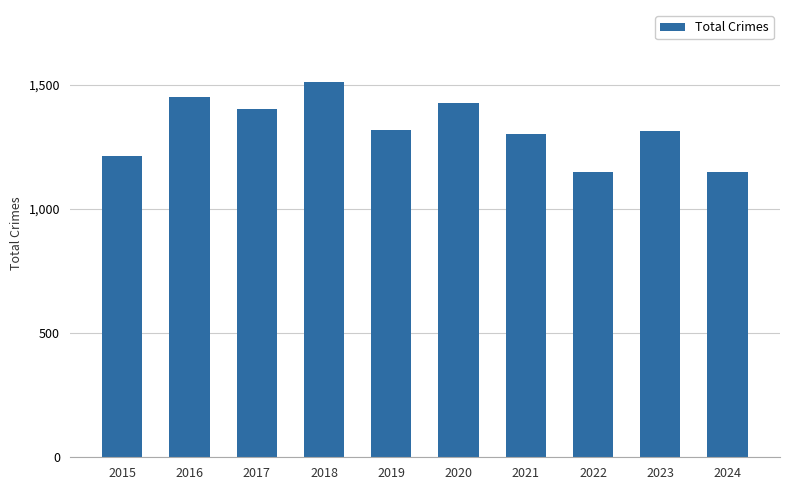

At which category does the chart reach its peak across all series?

2018